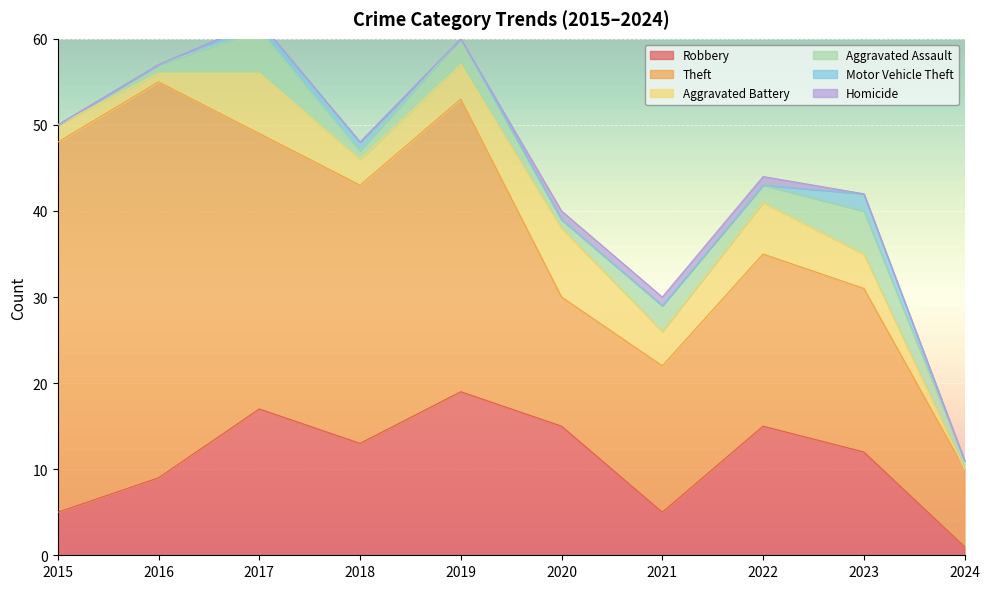

What is the difference between the maximum and minimum values in the Theft series?

37